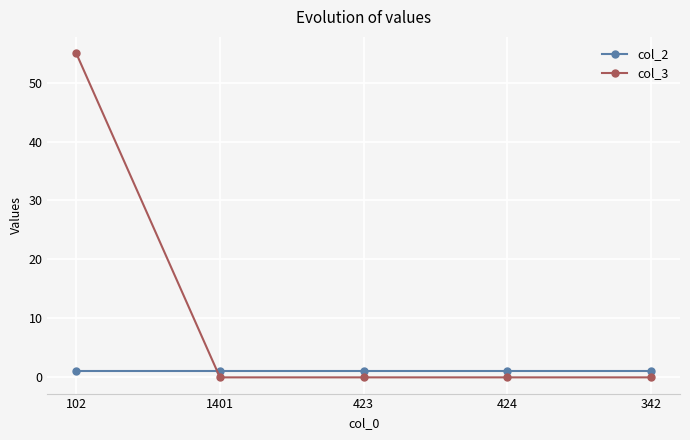

What is the spread (max minus min) of values at 102?

54